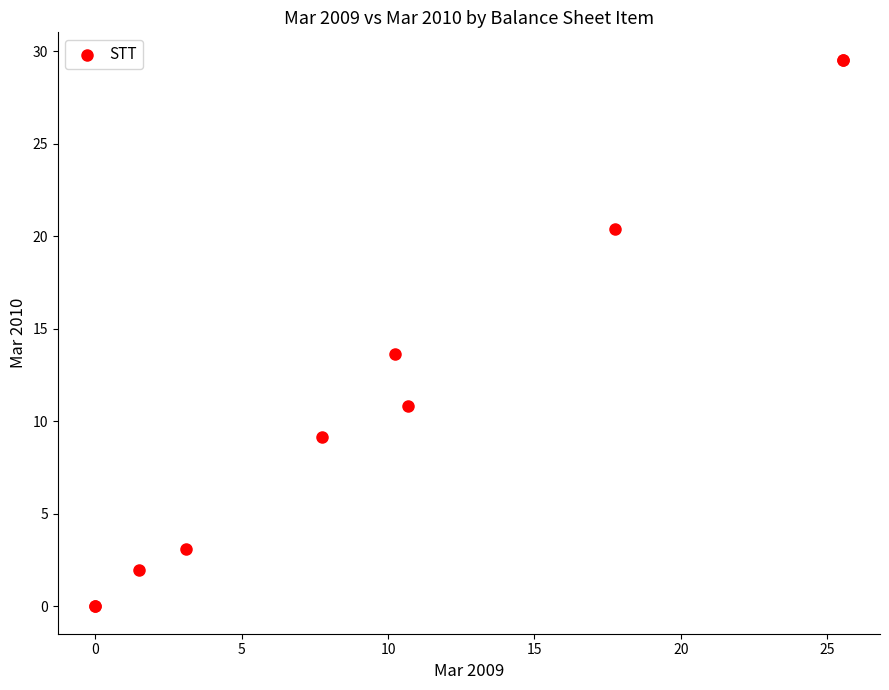

What Y value in the scatter plot is closest to 14?

13.7